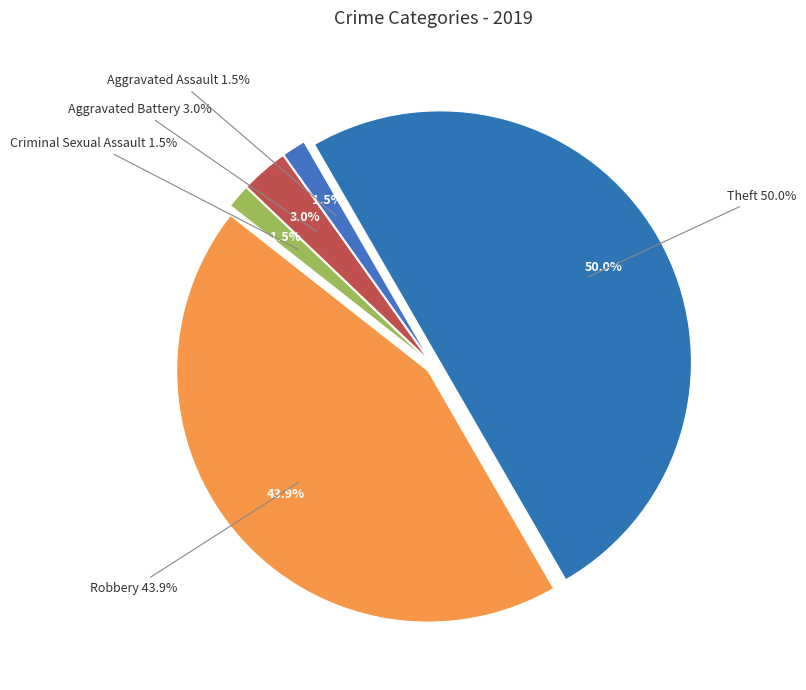

What is the ratio of the value at Aggravated Battery to the value at Robbery?

0.1